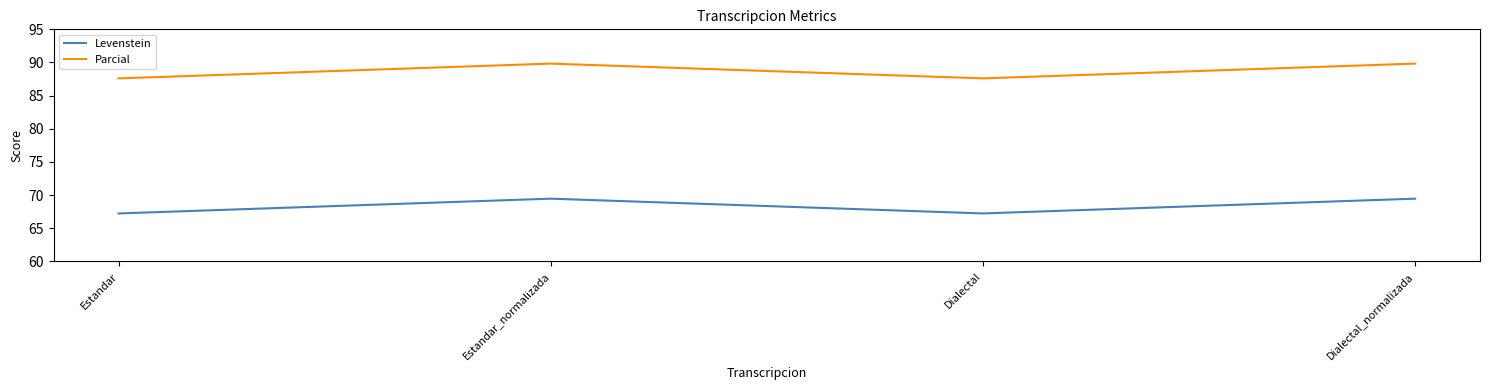

Reading right to left, what are all the values shown in this chart?

Levenstein: Dialectal_normalizada=69.5	Dialectal=67.2	Estandar_normalizada=69.5	Estandar=67.2
Parcial: Dialectal_normalizada=89.8	Dialectal=87.6	Estandar_normalizada=89.8	Estandar=87.6